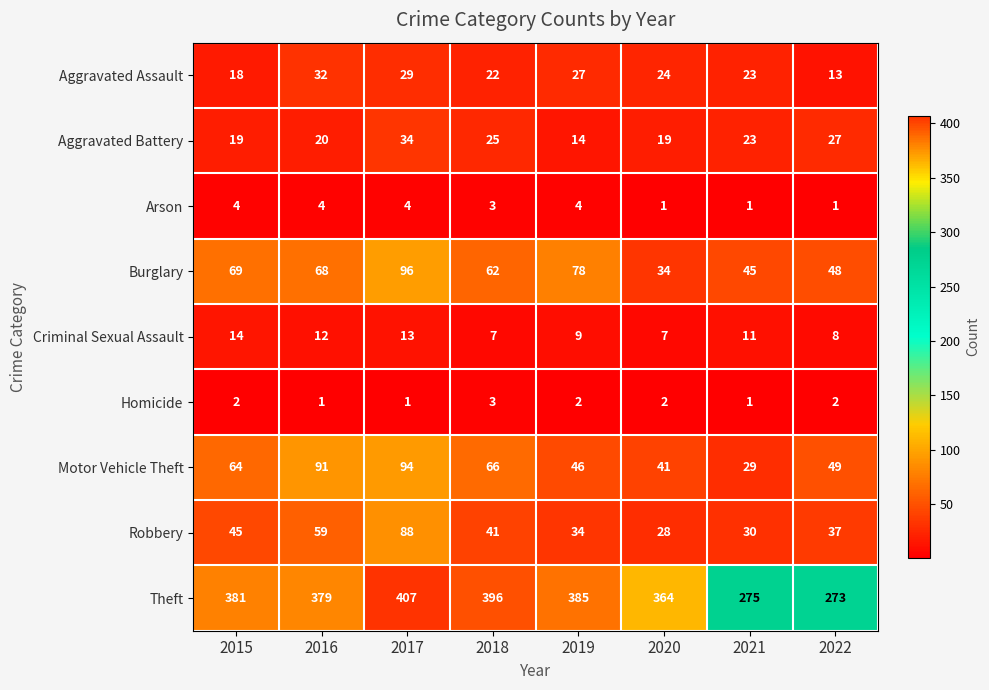

What is the sum of the Burglary values at 2017 and 2021?

141